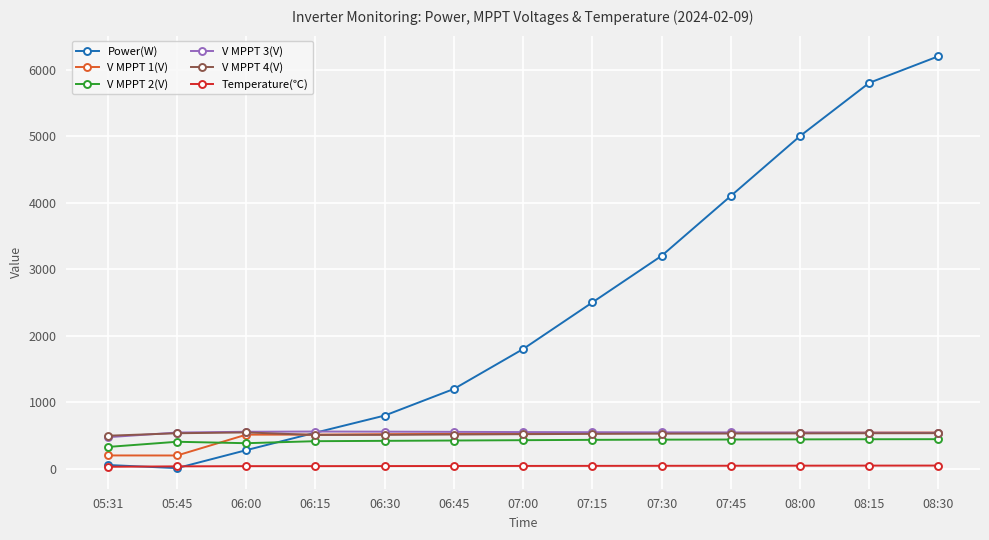

What is the label of the 10th point from the left?

07:45